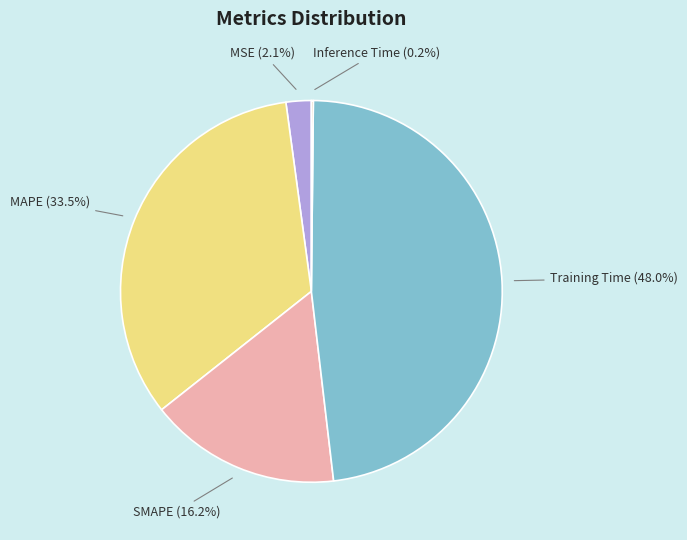

What percentage is NOT represented by MAPE?

66.5%